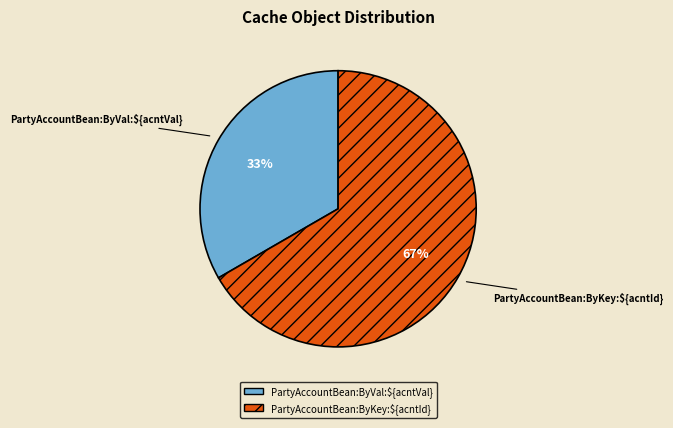

Which slice represents more than half of the pie?

PartyAccountBean:ByKey:${acntId}